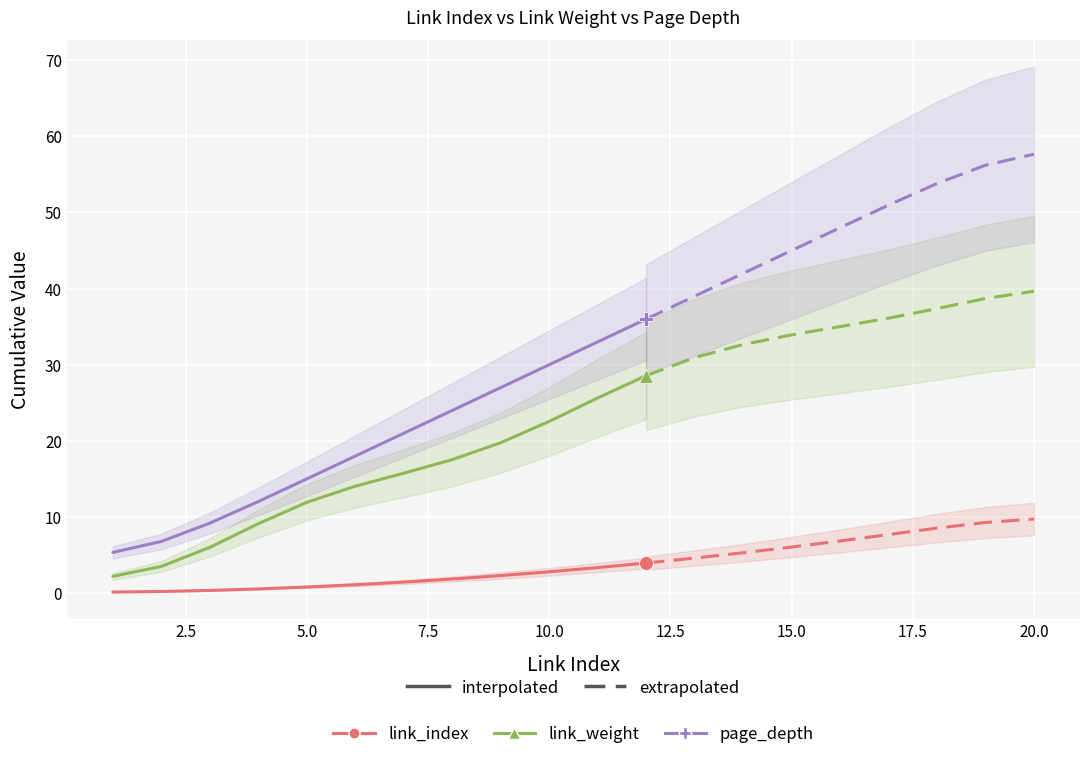

What are all the series names shown in the legend?

link_weight, page_depth, link_index